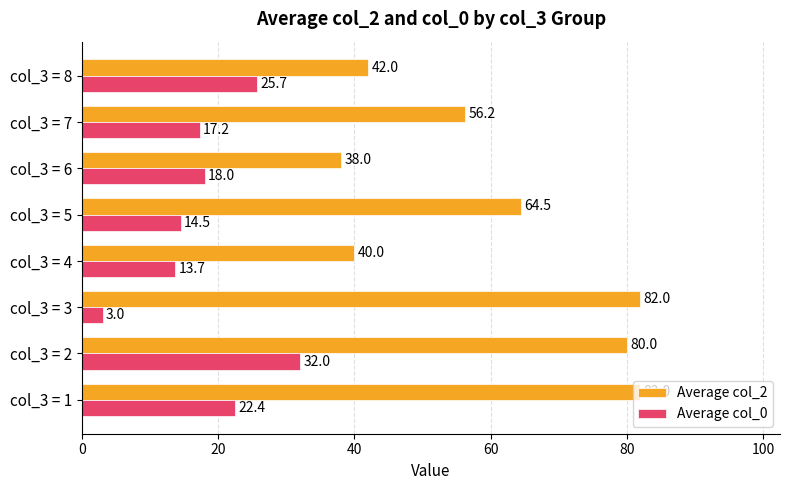

Which series has the widest spread of values?

Average col_2